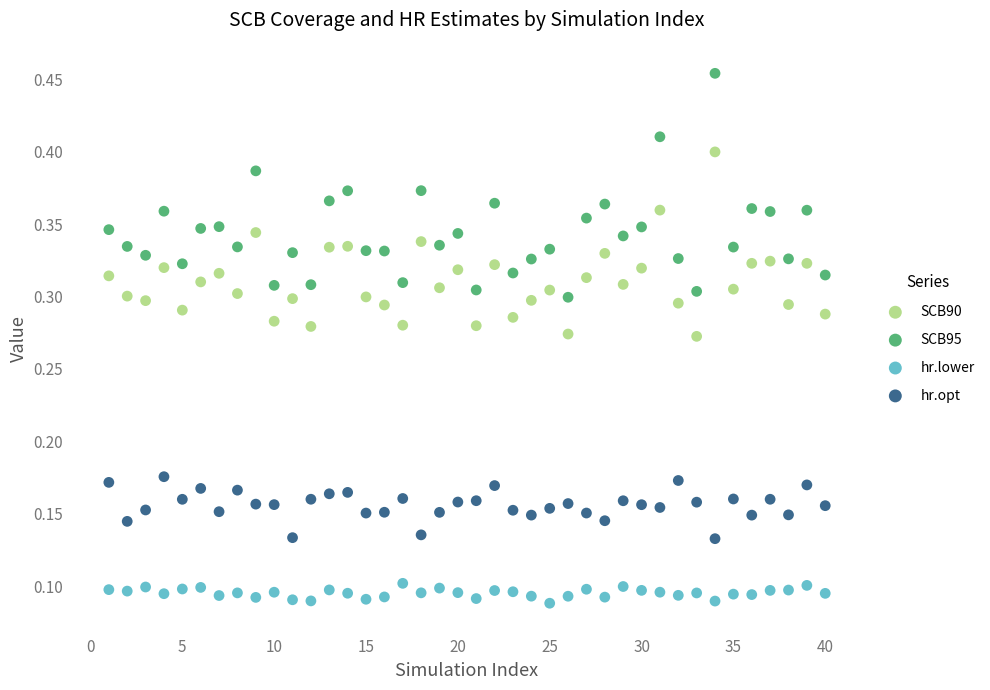

Which series has the largest Y range (max minus min)?

SCB95